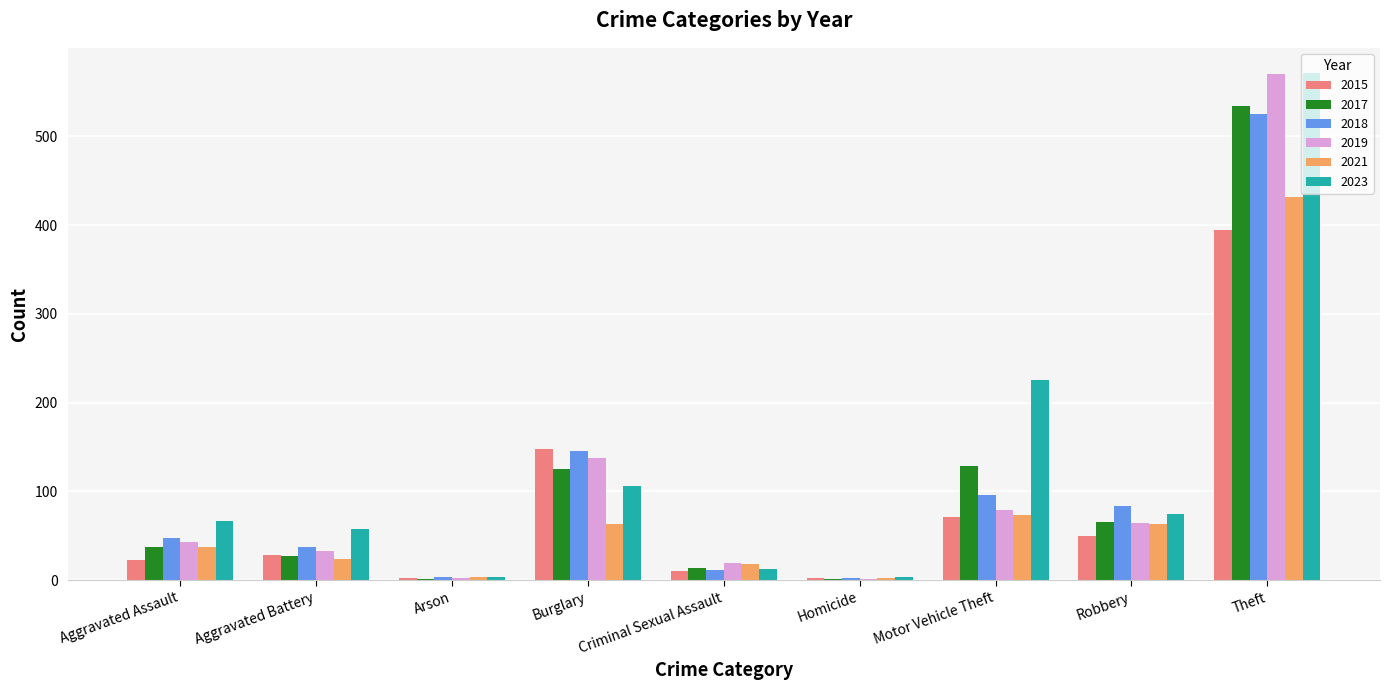

The 2021 series shows 63 at Robbery. True or false?

True